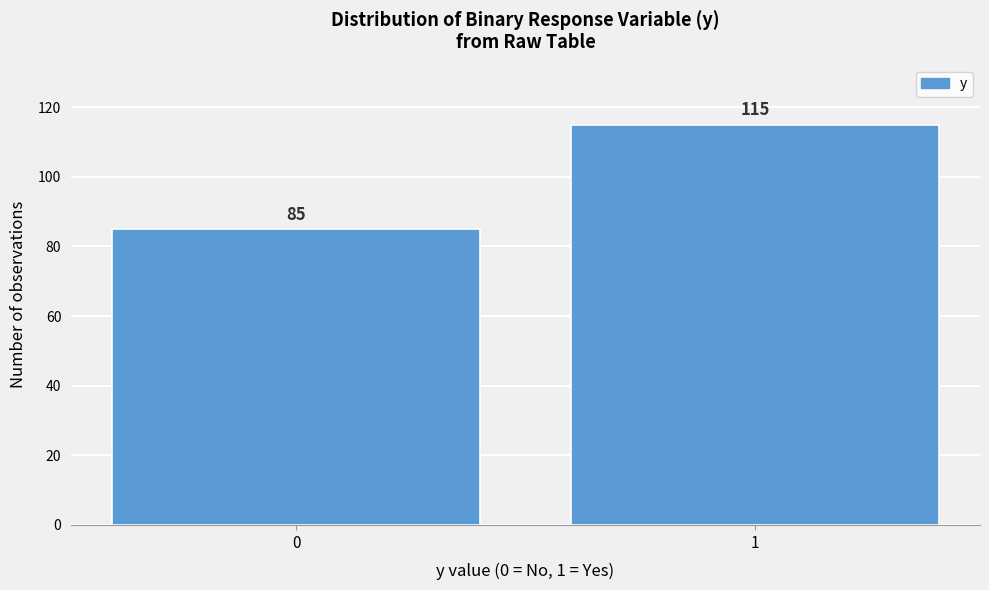

Reading left to right, list all the values displayed in this chart.

85	115